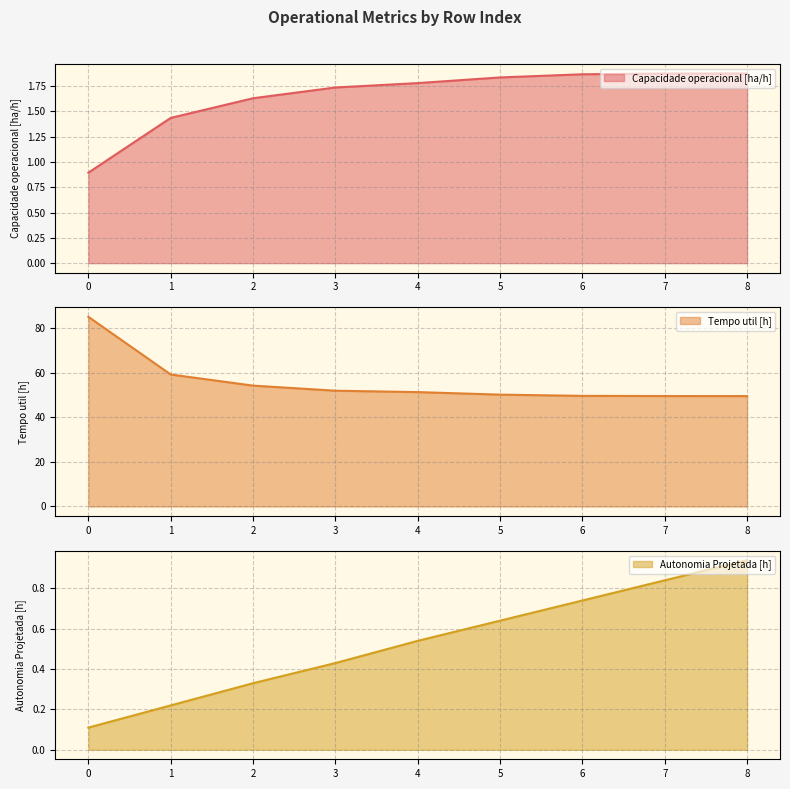

What is the sum of the Tempo util [h] values at 7 and 0?

134.7